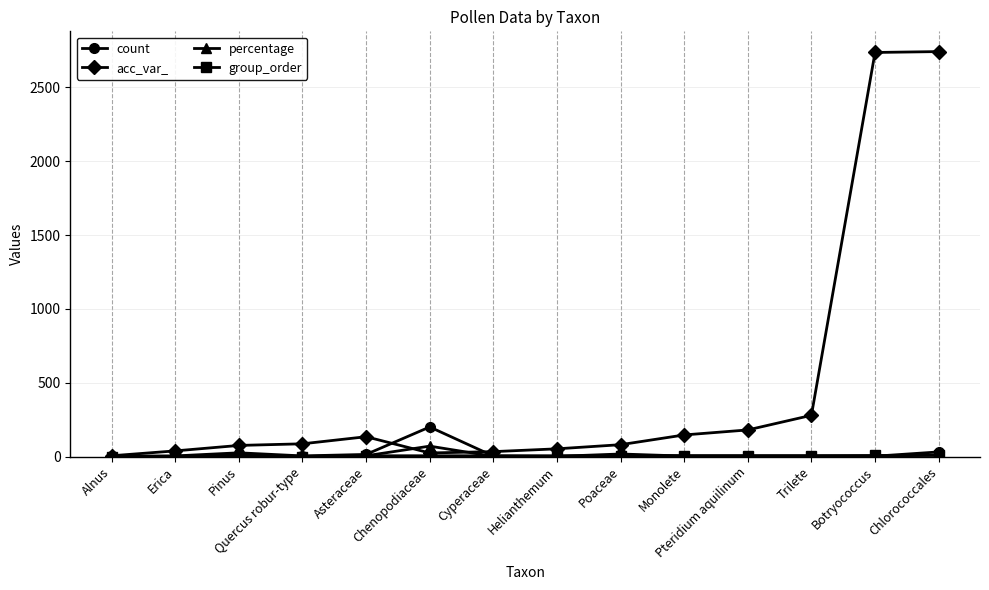

What is the sum of the percentage values at Cyperaceae and Erica?

2.5